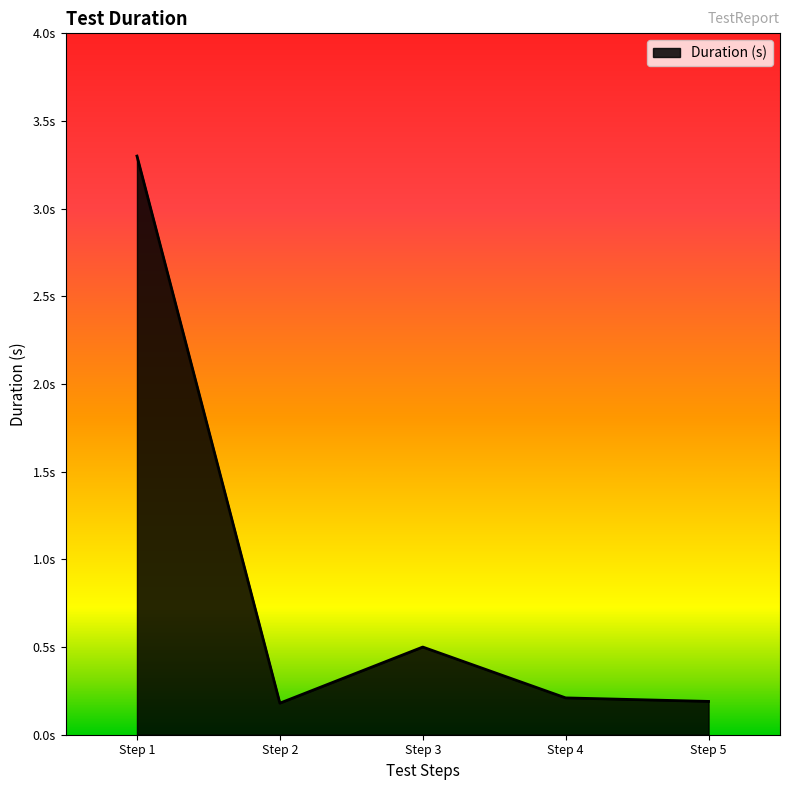

Reading left to right, what are all the values shown in this chart?

Step 1=3.3	Step 2=0.2	Step 3=0.5	Step 4=0.2	Step 5=0.2